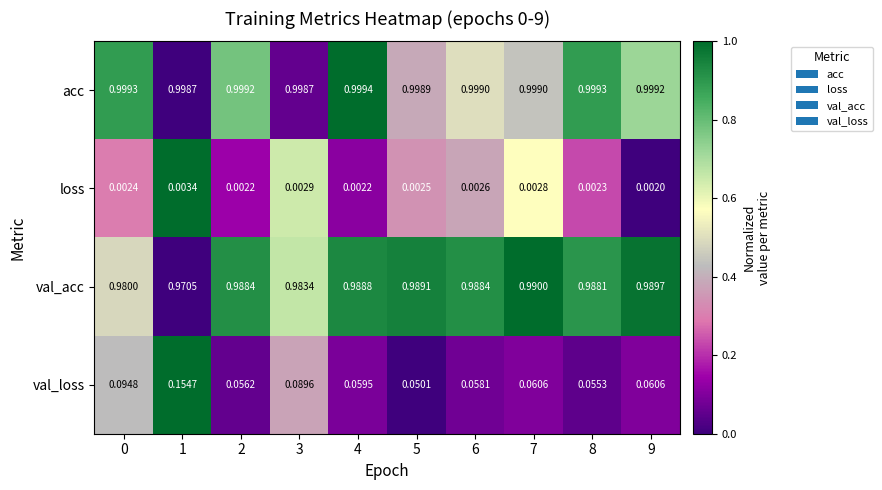

Which series has the largest total across all categories?

acc